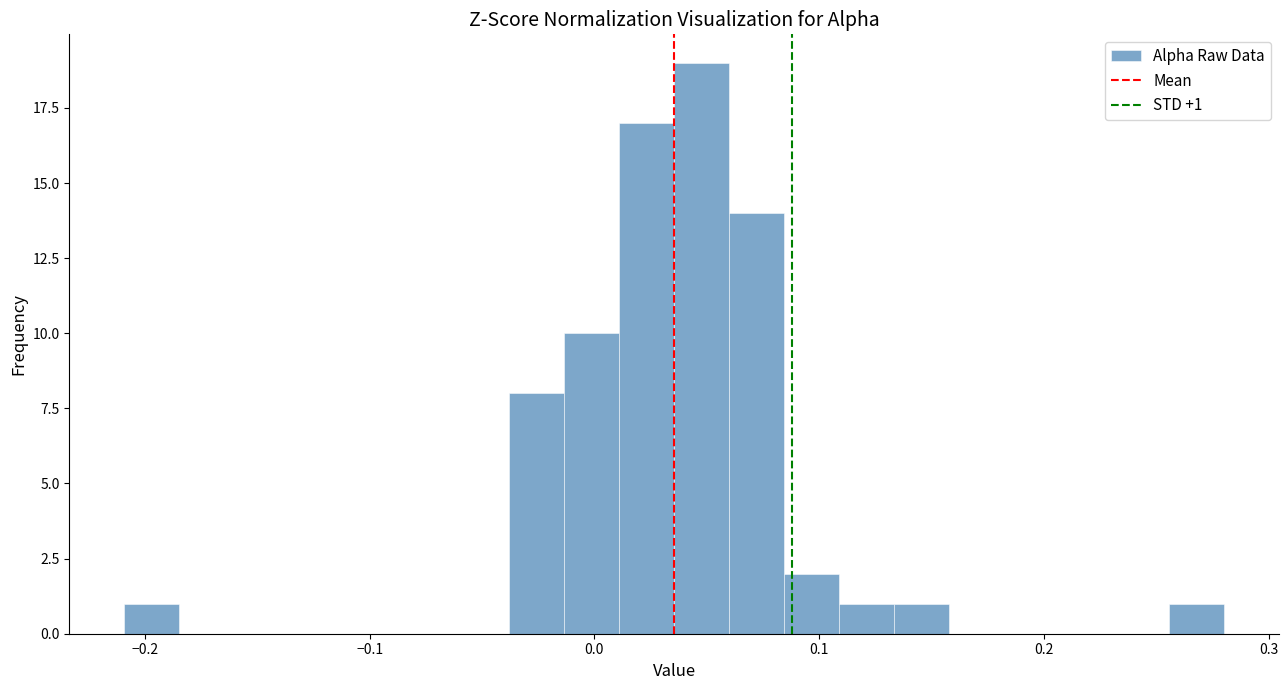

Around what value on the x-axis is the tallest bar? Give the approximate position of its centre, as read against the axis.

0.05